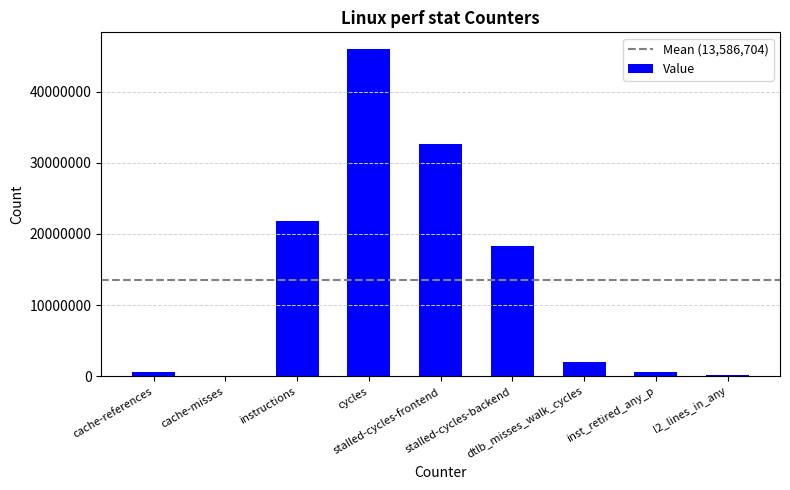

Approximately how many times larger is the value at instructions compared to dtlb_misses_walk_cycles?

10.6